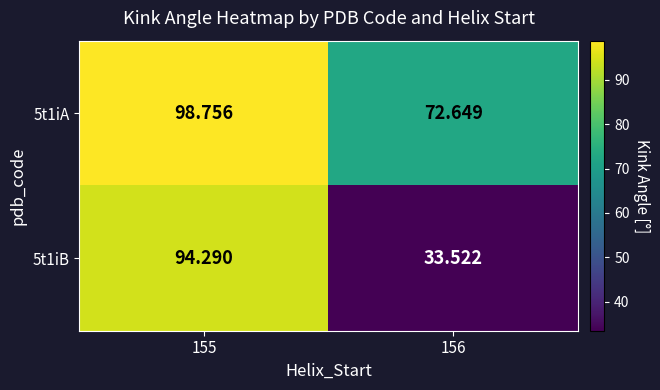

How many series are shown in this chart?

2